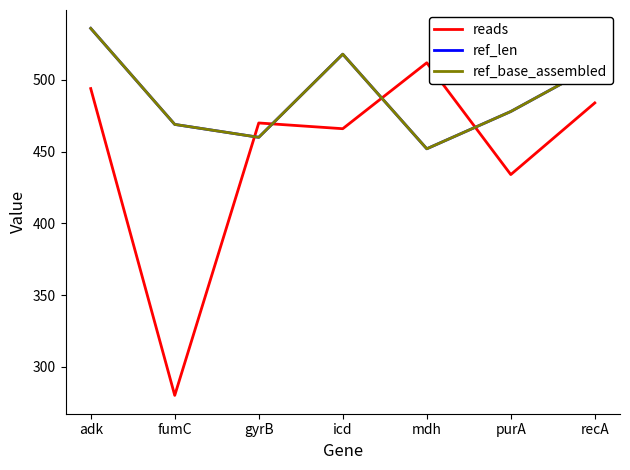

Is this an area chart (filled region under the line)?

No